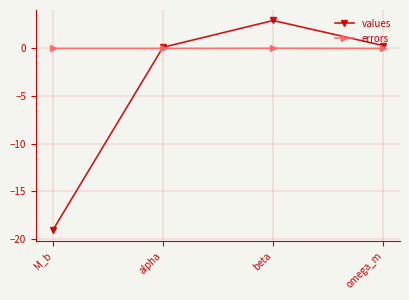

What is the minimum value for values?

-19.1